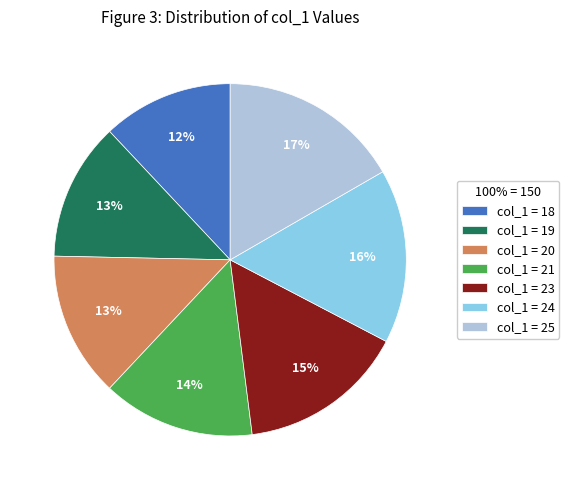

To the nearest percent, what is the average slice percentage?

14%